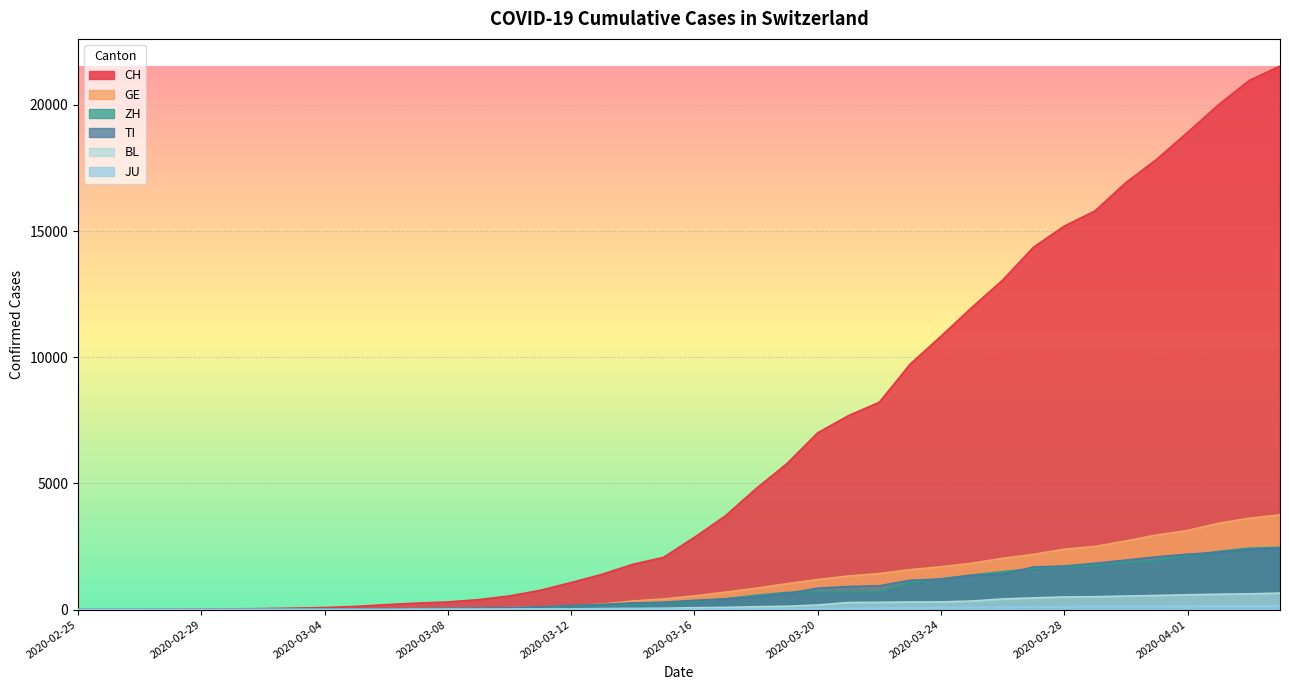

Which series has the largest total across all categories?

CH